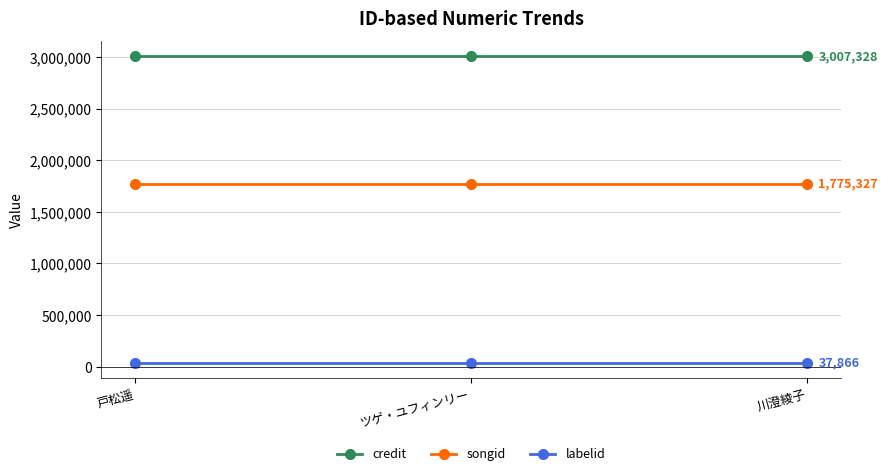

Reading right to left, what are all the values shown in this chart?

credit: 川澄綾子=3007328	ツゲ・ユフィンリー=3007328	戸松遥=3007328
songid: 川澄綾子=1775327	ツゲ・ユフィンリー=1775327	戸松遥=1775327
labelid: 川澄綾子=37866	ツゲ・ユフィンリー=37866	戸松遥=37866